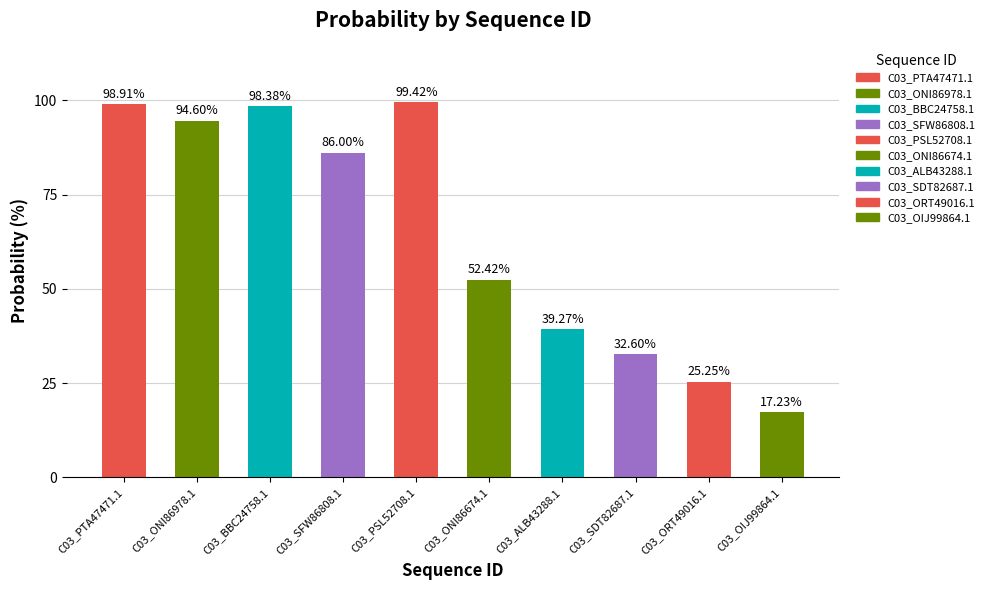

Does the chart contain any negative values?

No